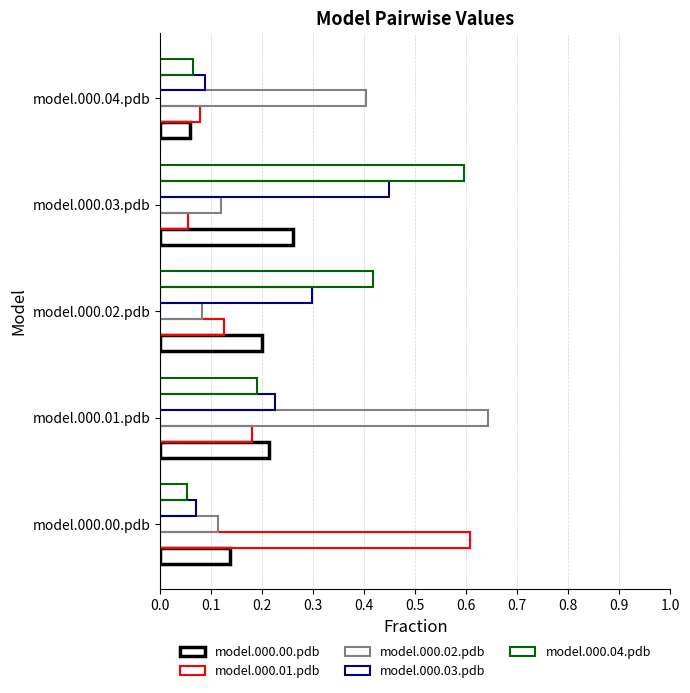

What is the maximum value shown in the chart?

0.6